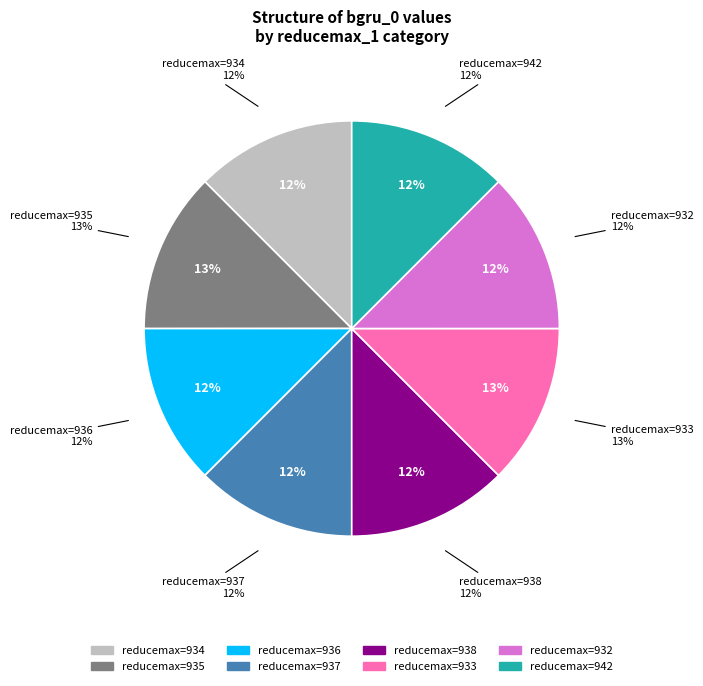

Which category has the biggest portion of the pie?

935